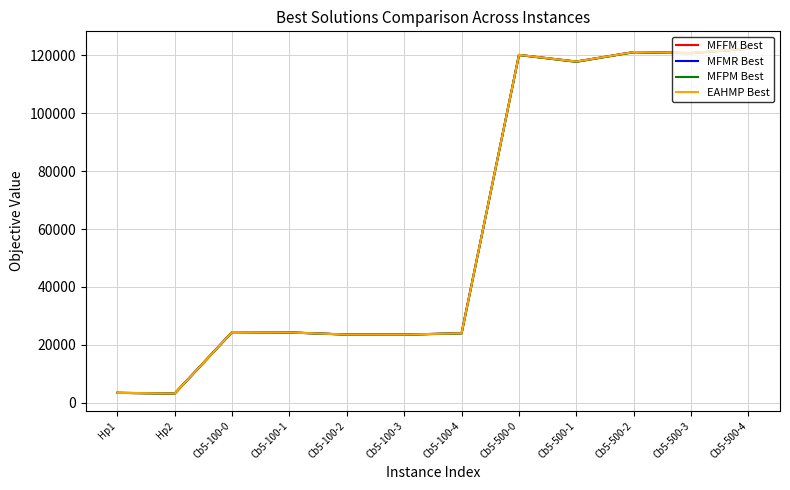

Read the MFMR Best value at Cb5-100-0.

24381